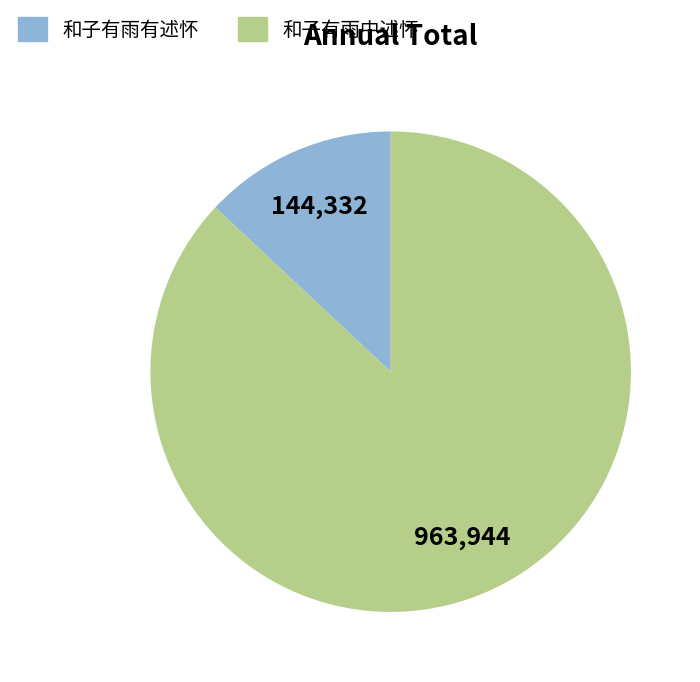

Approximately how many times larger is the value at 和子有雨中述怀 compared to 和子有雨有述怀?

6.7